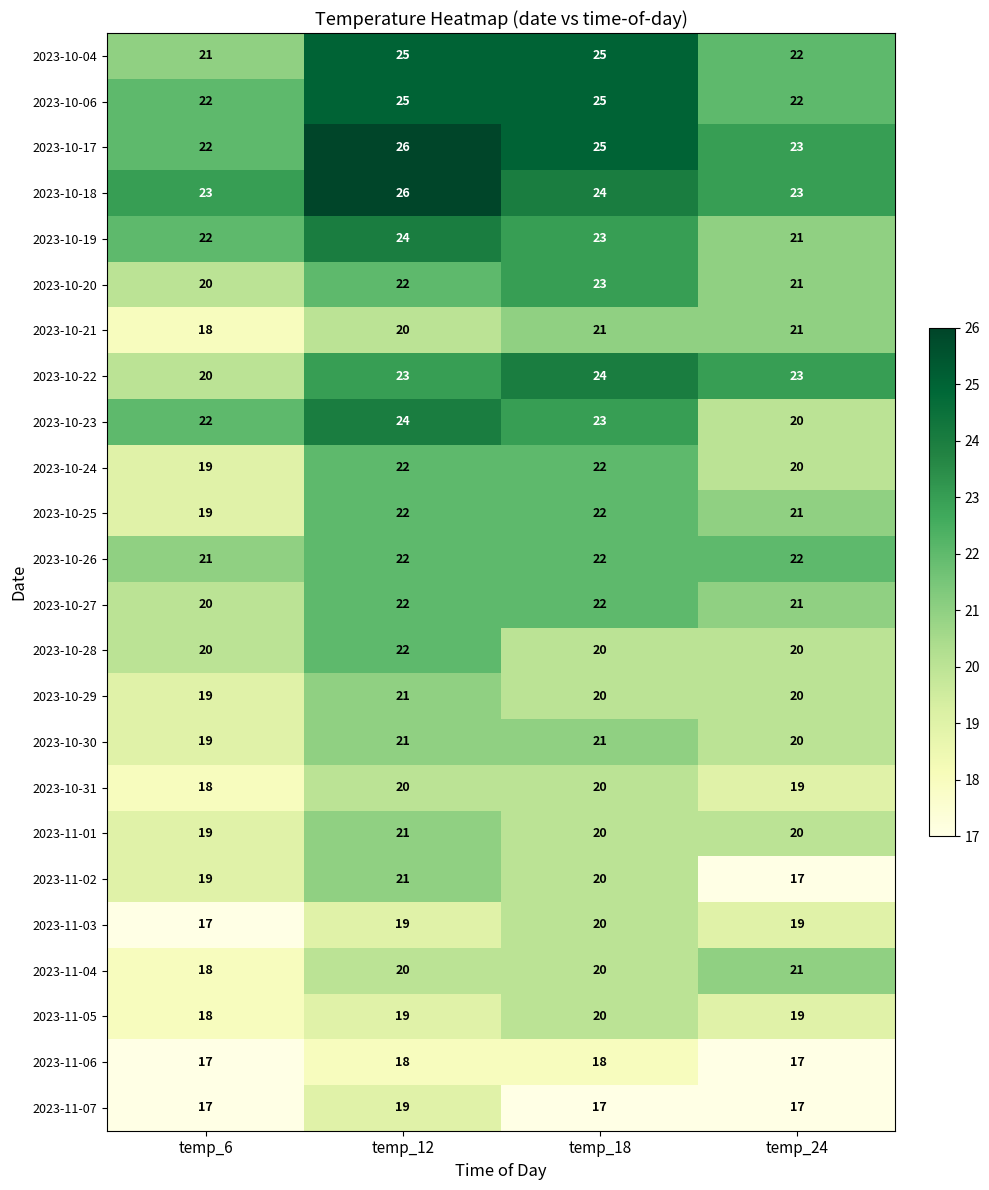

Where does the 2023-10-17 series first go above 25?

temp_12